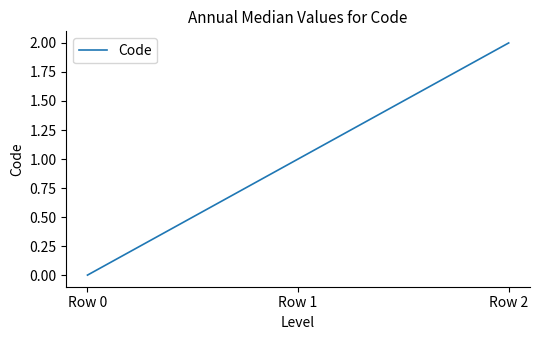

Which category has the lowest value across all series?

Row 0